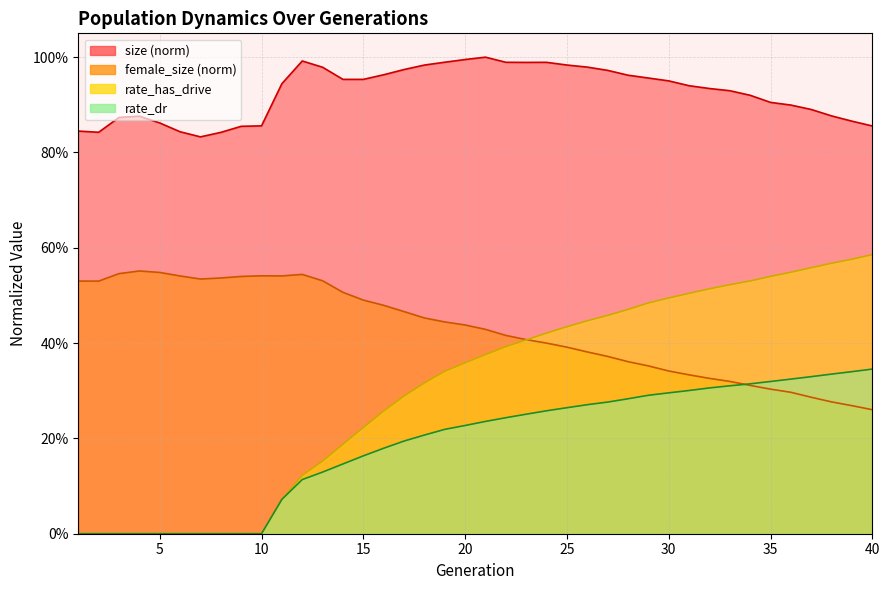

Read the female_size value at 20.

0.4